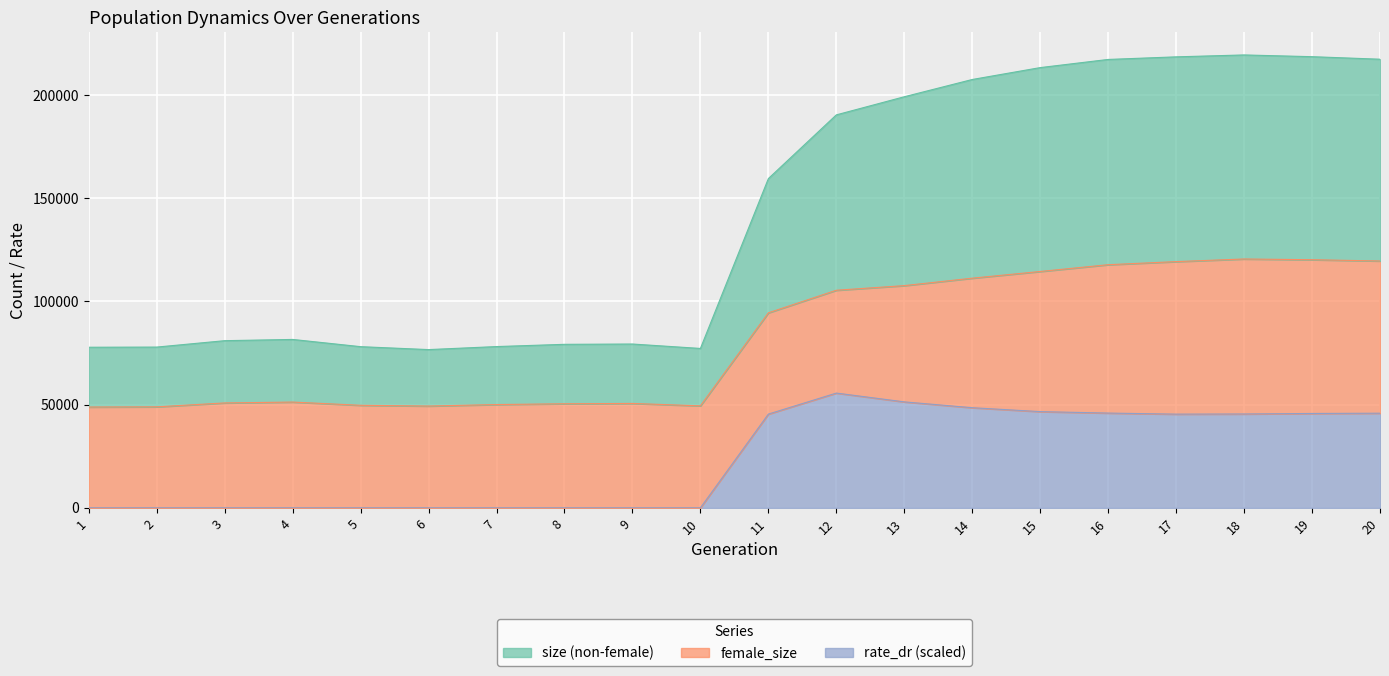

What value does the size series have at 8?

79222.0